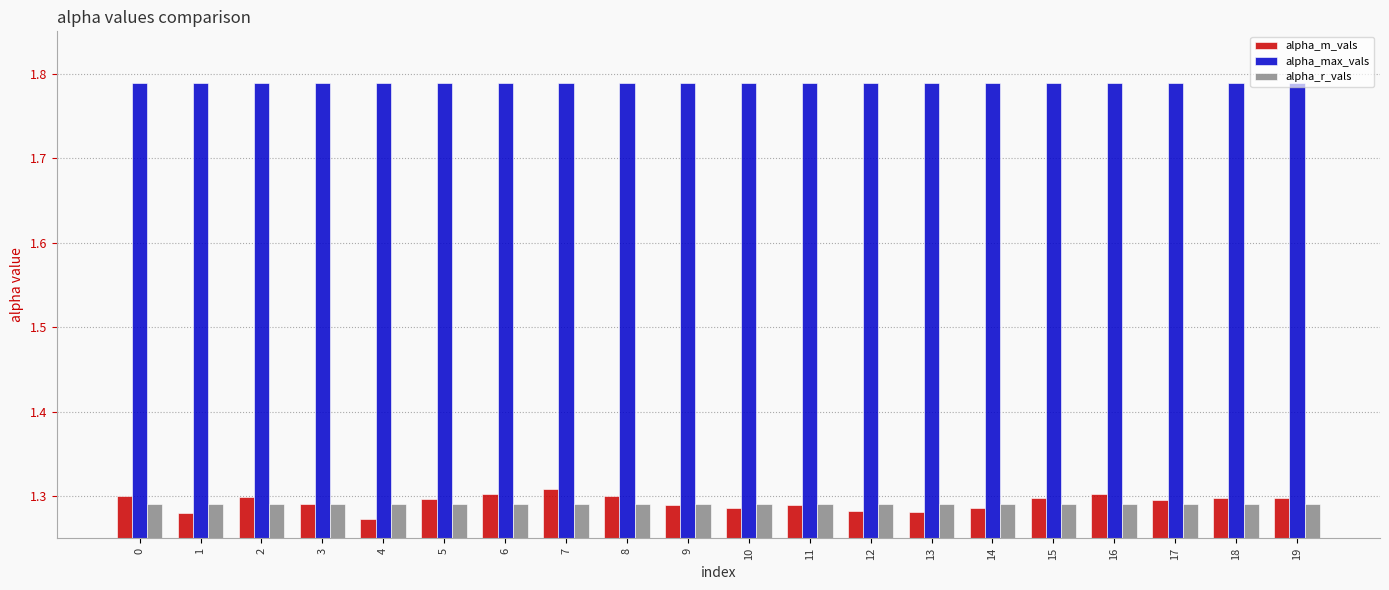

Which series has the largest range (max minus min)?

alpha_m_vals